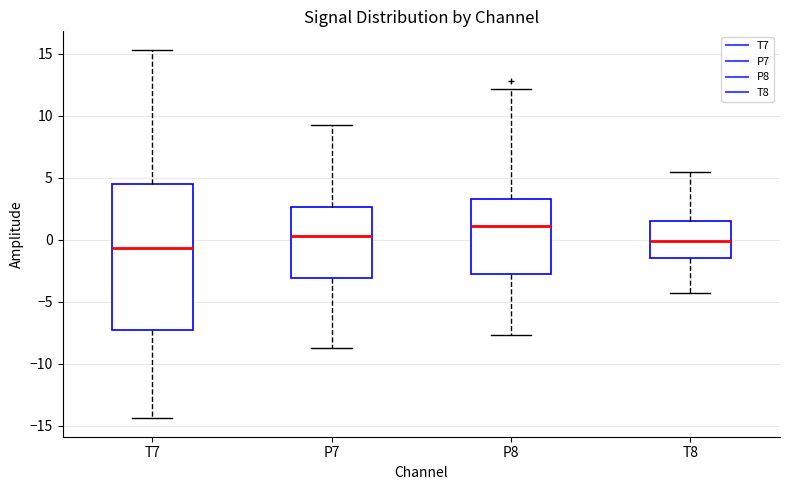

Where does the upper whisker of the box for T8 end on the y-axis? The values are not printed on the chart, so give them approximately, as read against the axis.

5.5